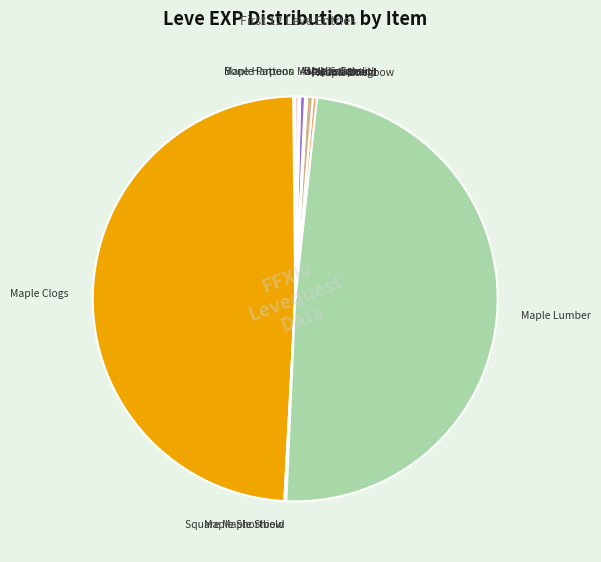

Does Maple Lumber represent more than half of the total?

No